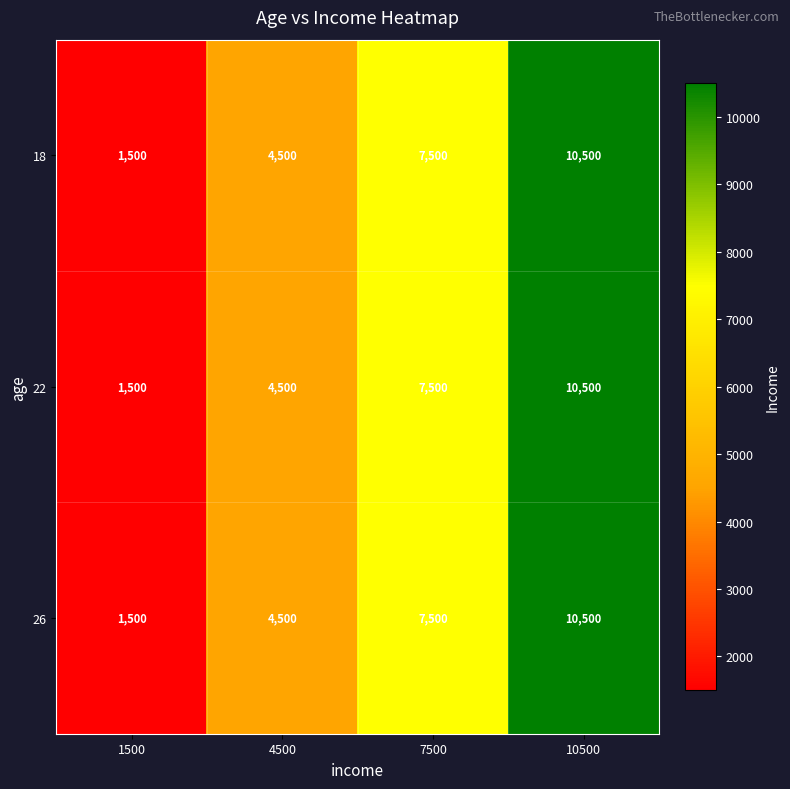

At which label is 26 closest to 6000?

4500